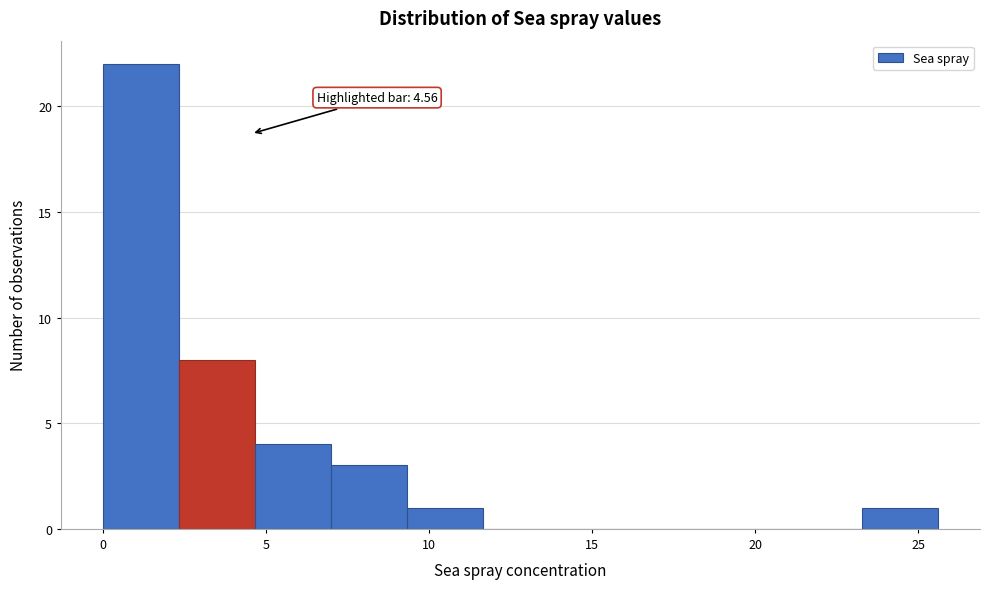

Which range on the x-axis has the tallest bar?

0.0 to 2.5